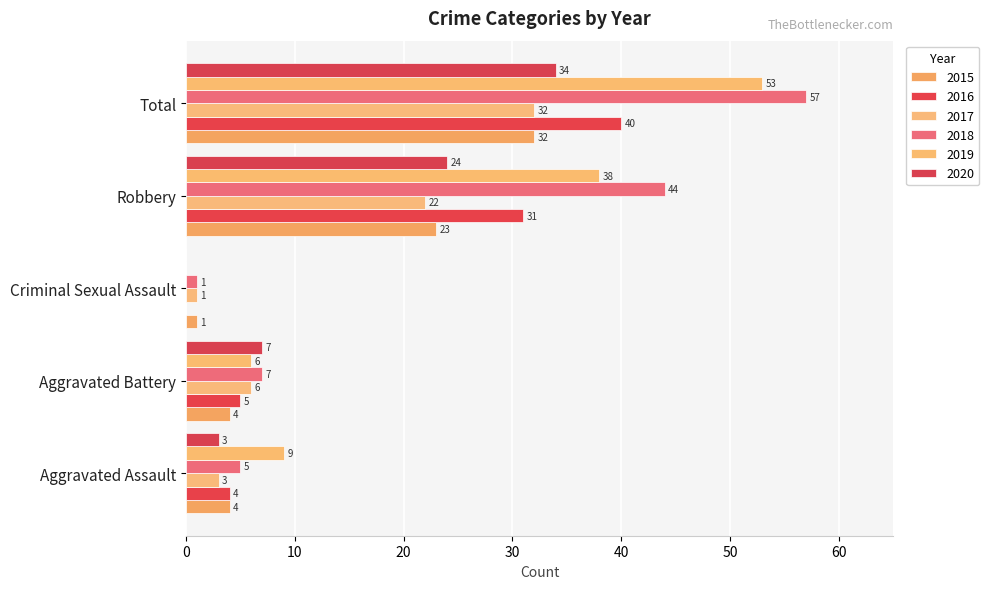

How many values in 2020 are above zero?

4